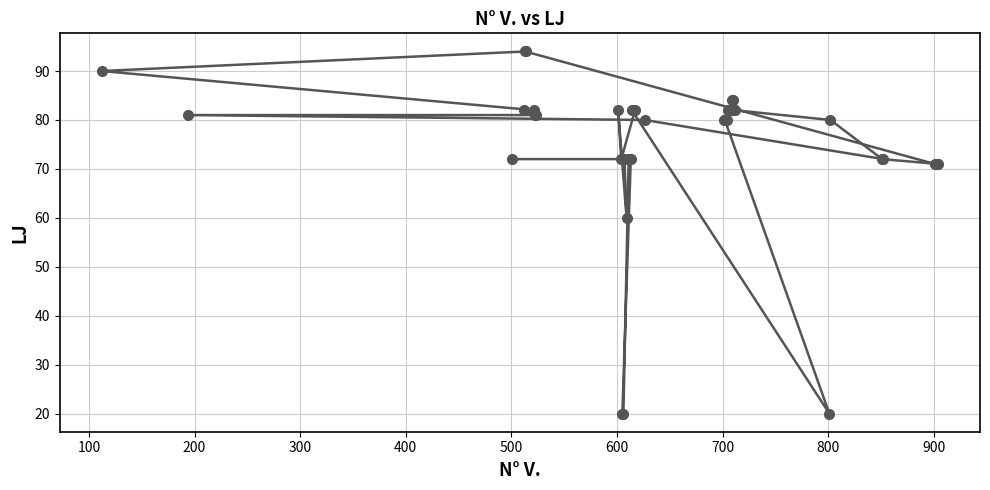

What is the value of the 4th point from the left?

82